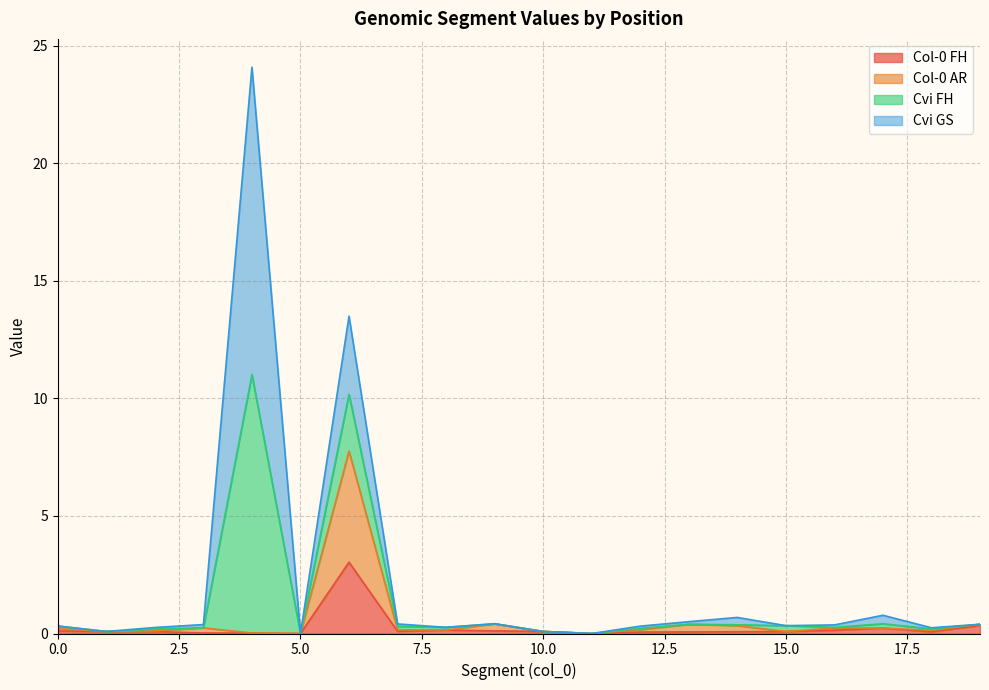

True or false: Col-0 FH and Col-0 AR intersect in this chart.

False